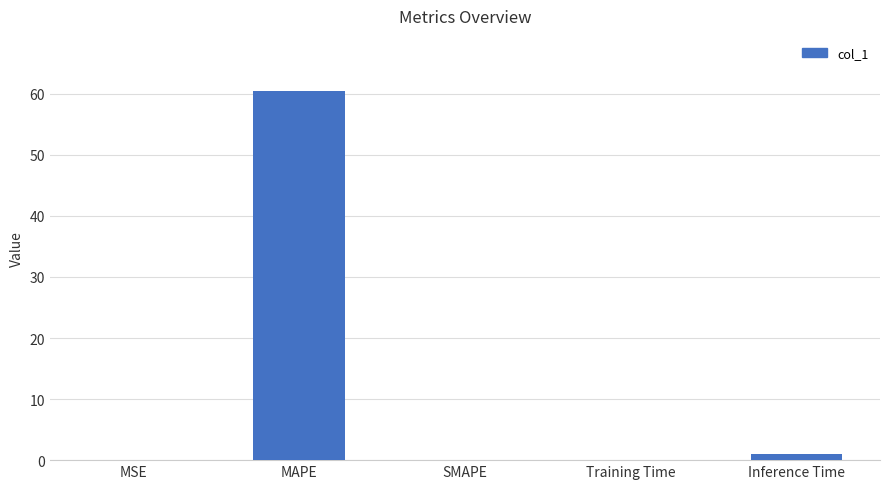

True or false: the data shows 19.7 at SMAPE.

False